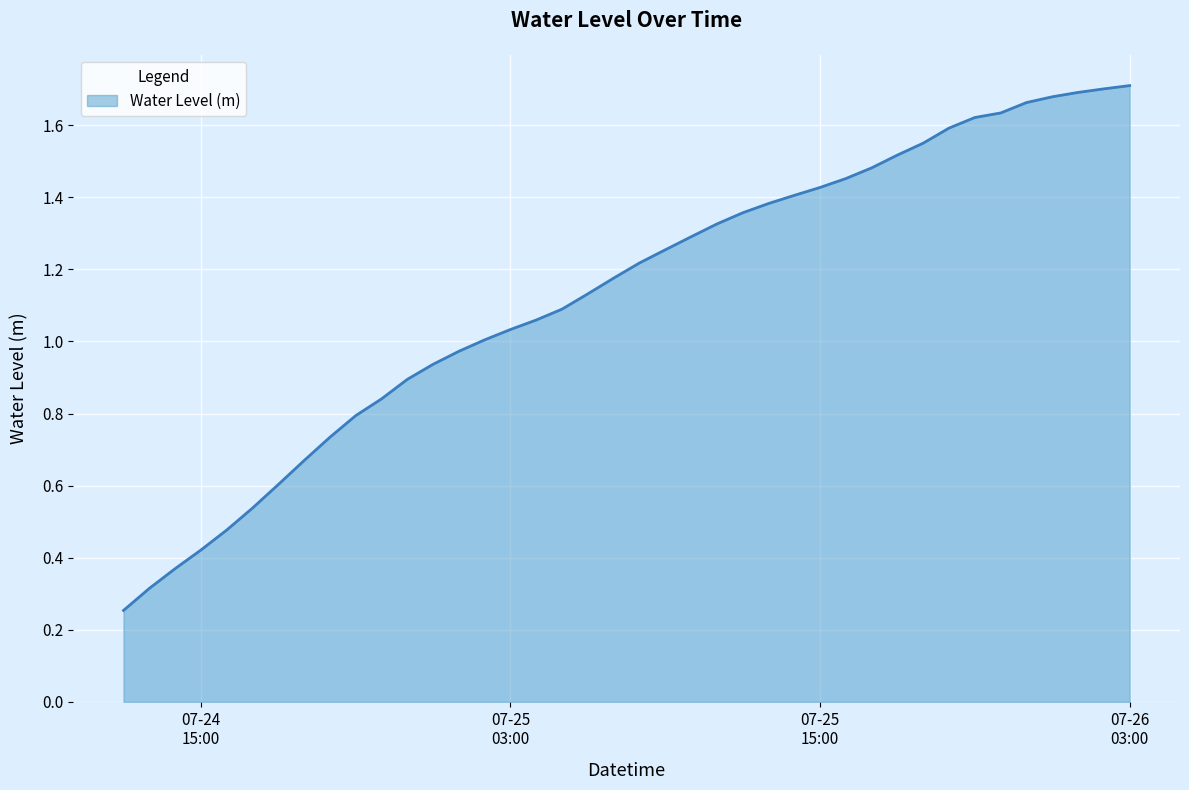

Does the chart display data point markers on the line(s)?

No